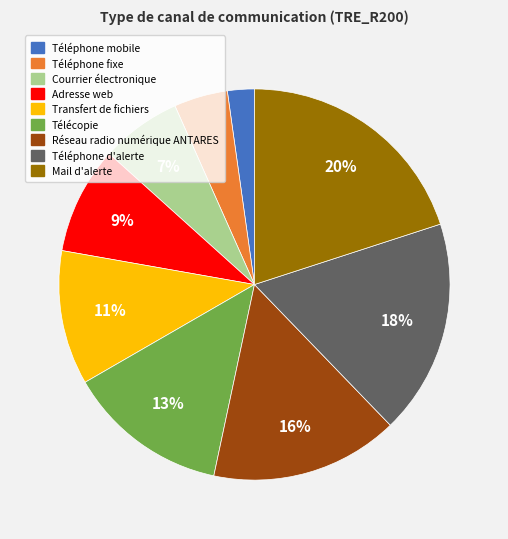

How many slices are in this pie chart?

9